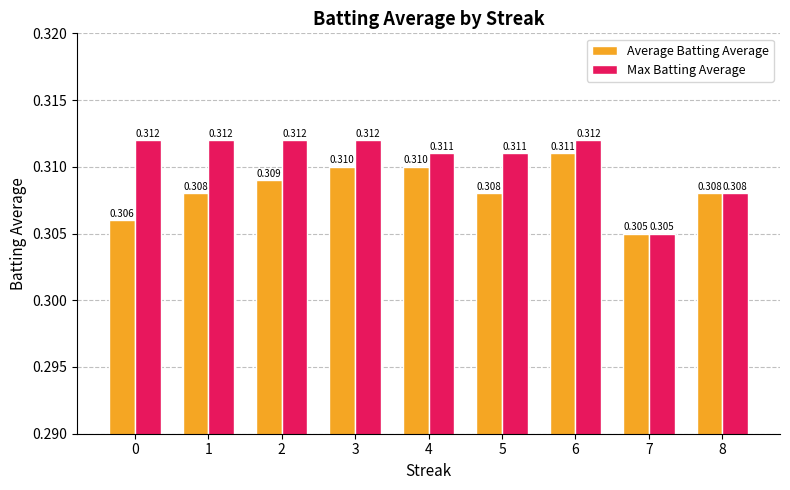

Is the value of Average Batting Average at 4 greater than the value of Max Batting Average at 5?

No